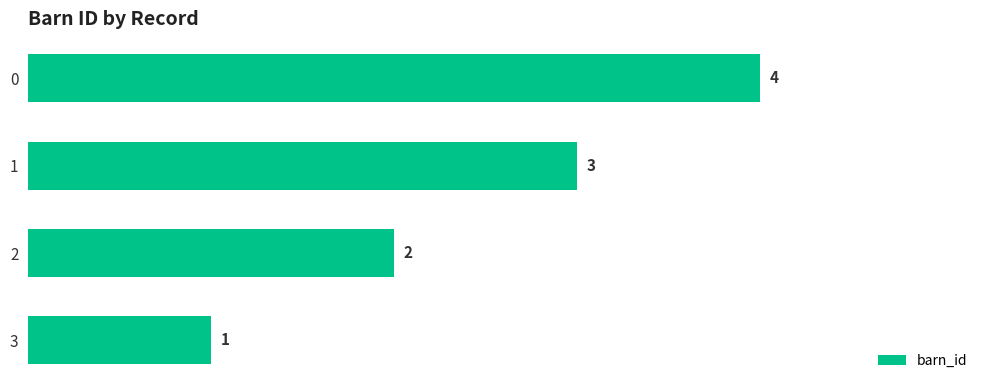

How many bars are there in total?

4